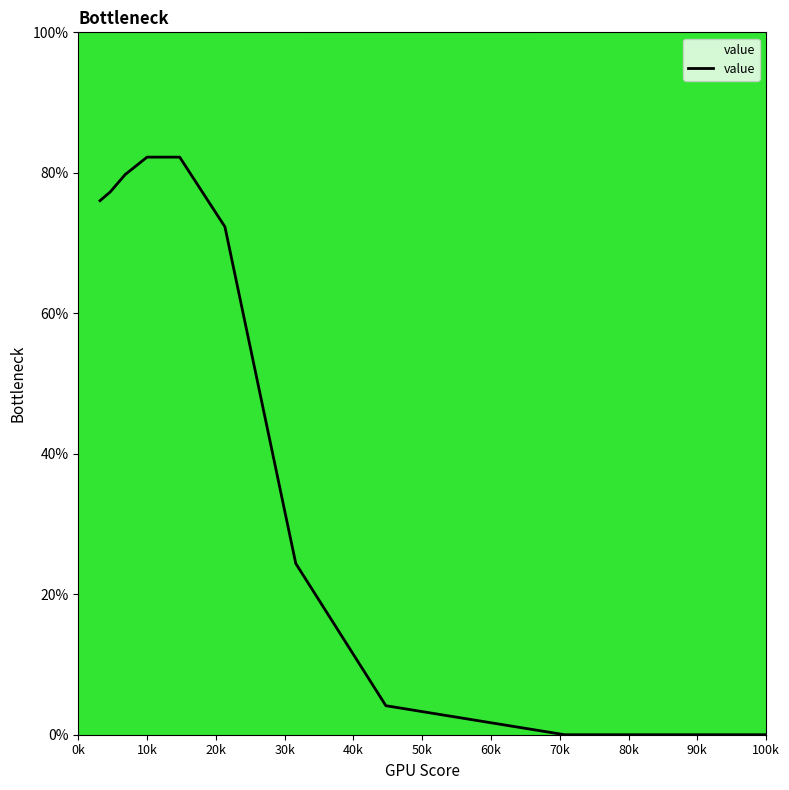

Does the chart have visible grid lines?

No